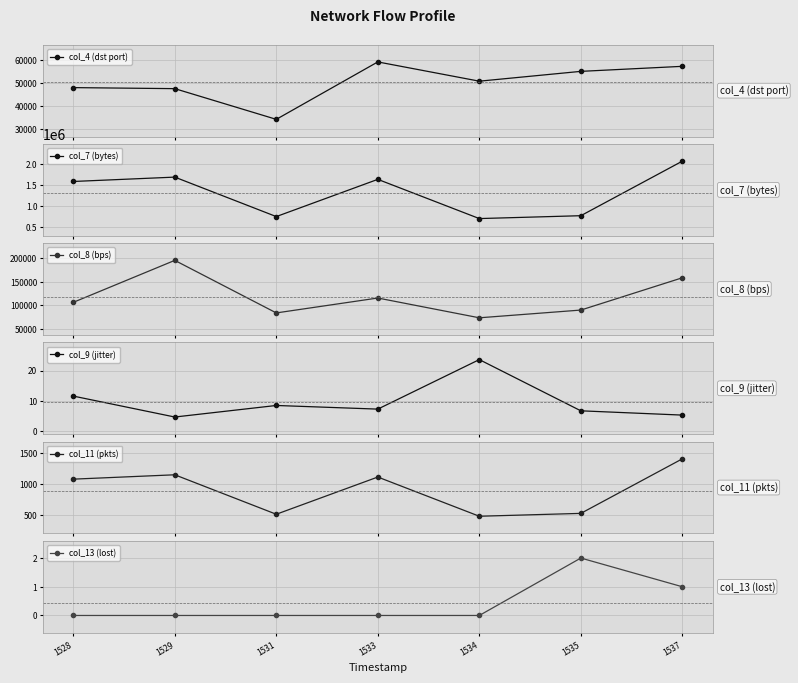

How many data points in col_7 (bytes) are less than 1584660?

3